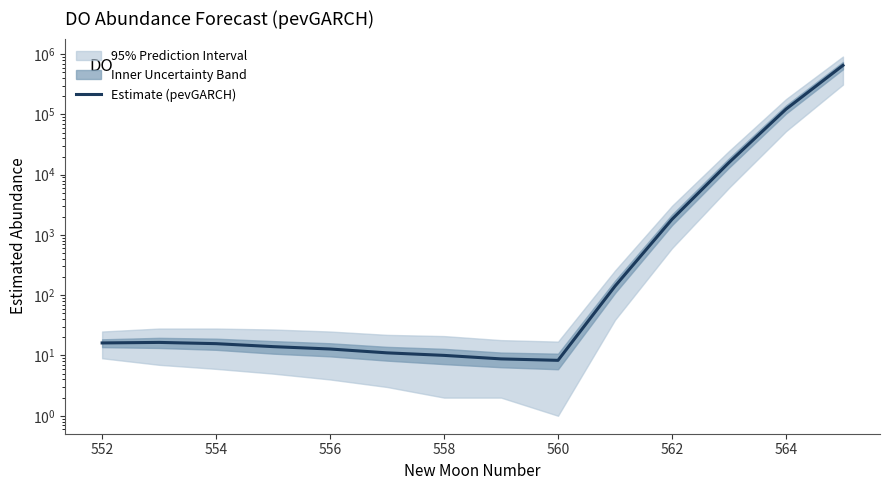

Is it true that the value at 558 is 14.5?

False